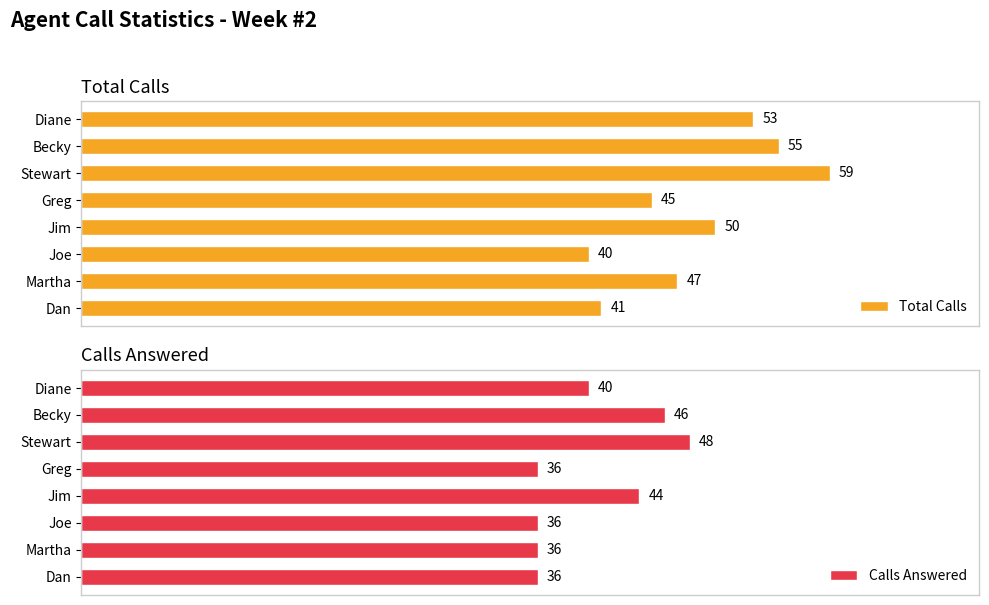

Rank the categories by Total Calls value from lowest to highest.

Joe, Dan, Greg, Martha, Jim, Diane, Becky, Stewart